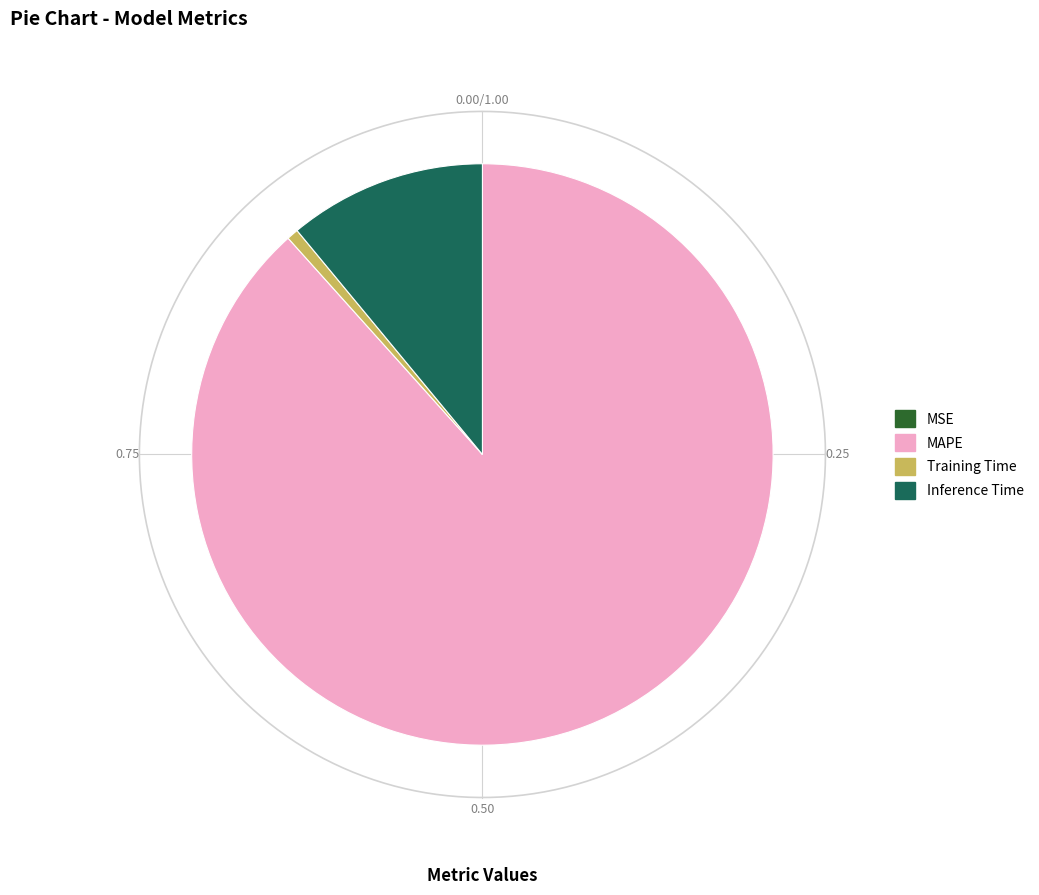

What is the total percentage of Training Time and Inference Time?

11.6%